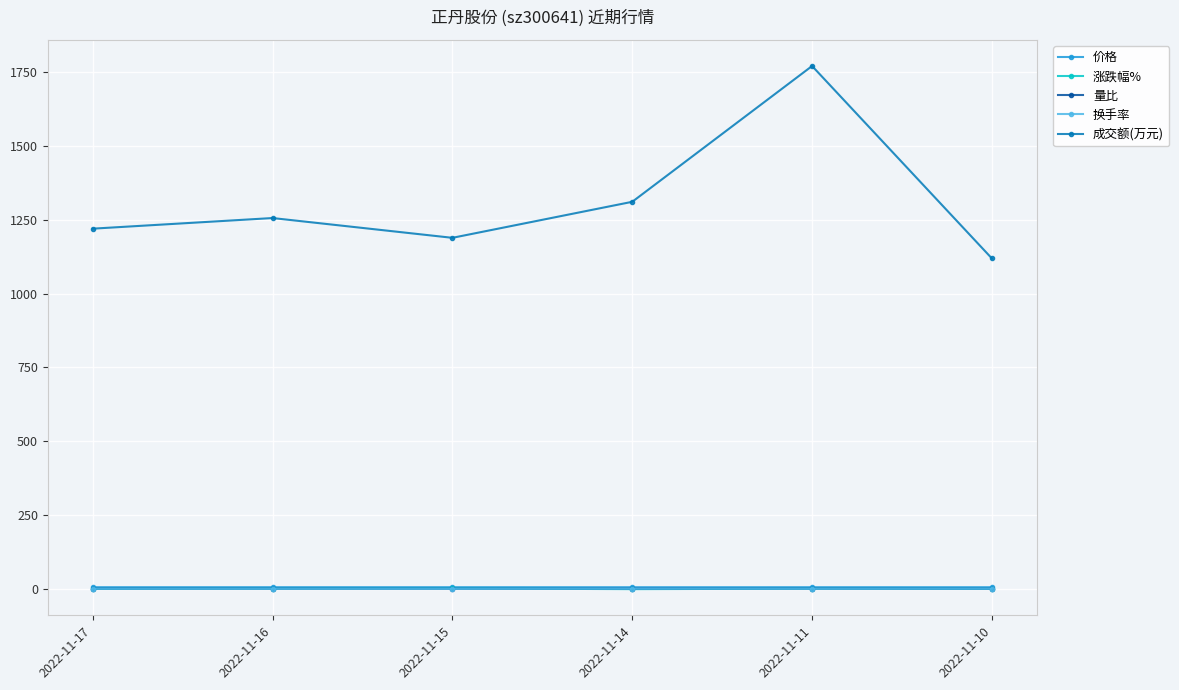

Which label corresponds to the largest value in the chart?

2022-11-11